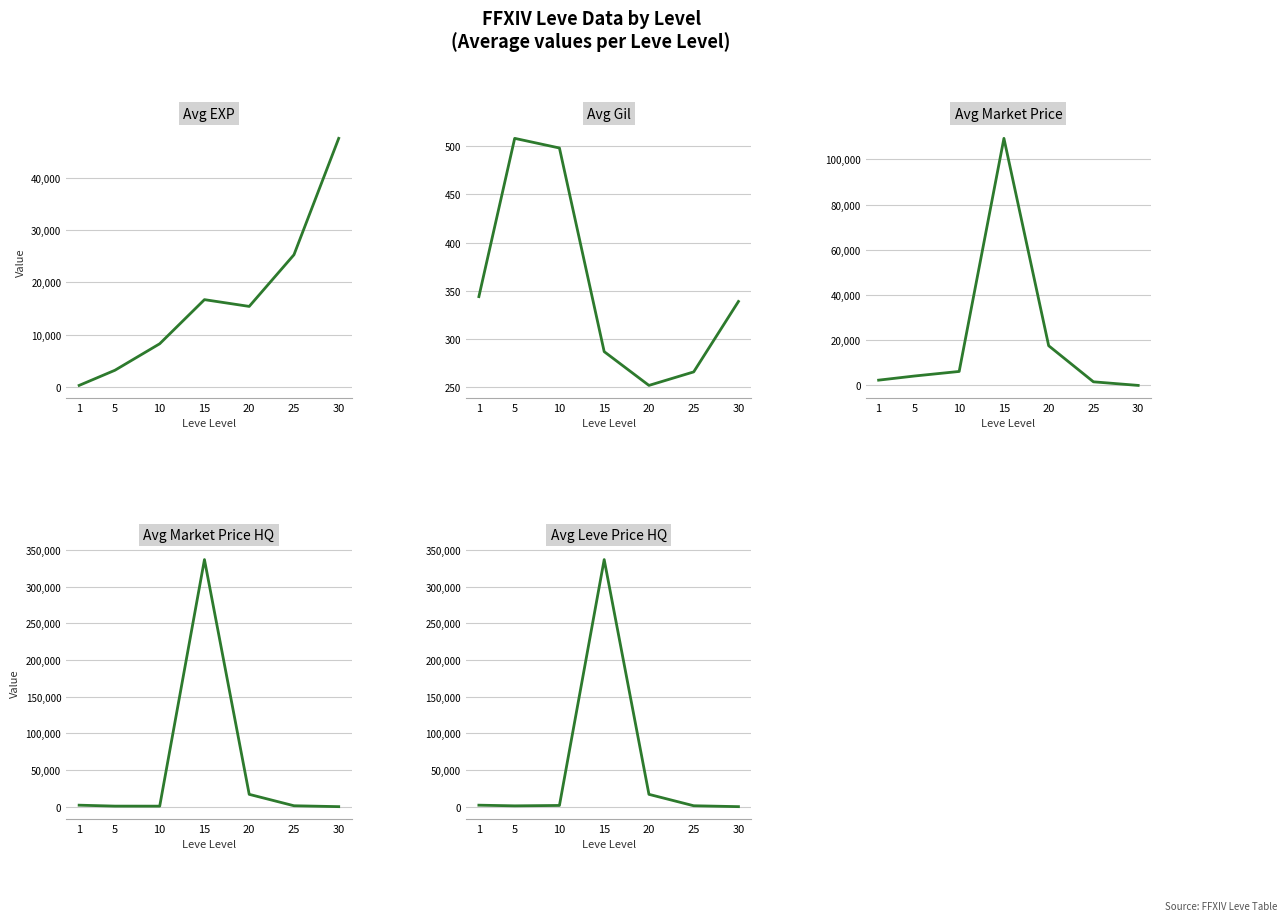

How many interior local valleys does the Avg EXP series have?

1